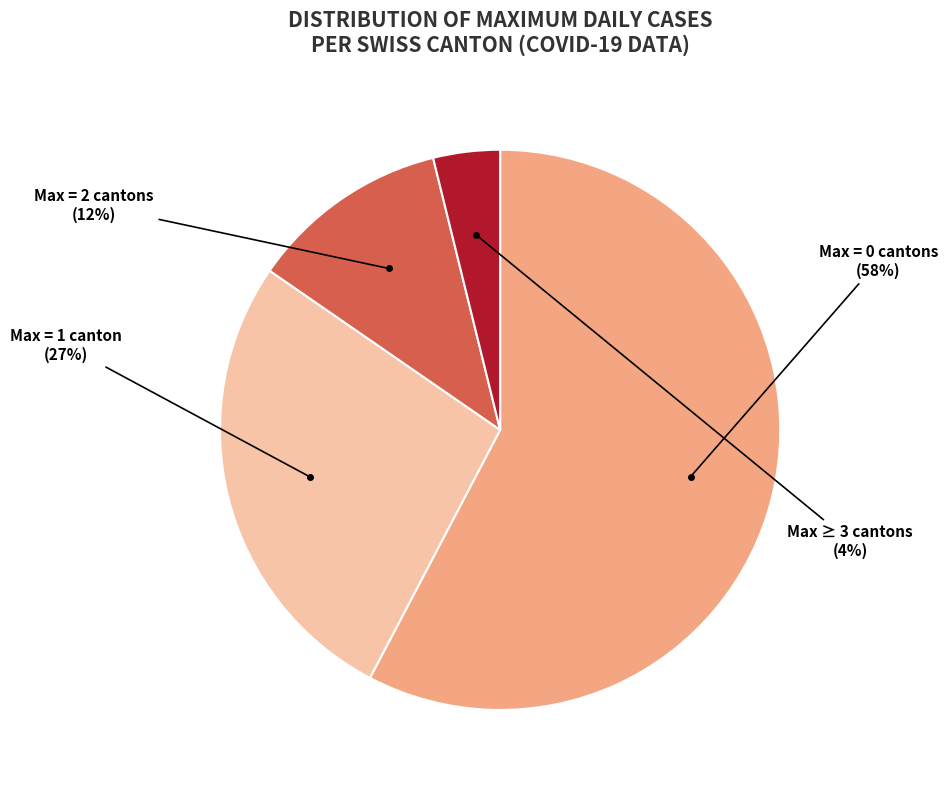

The Max = 1 canton slice represents 27% of the pie. True or false?

True